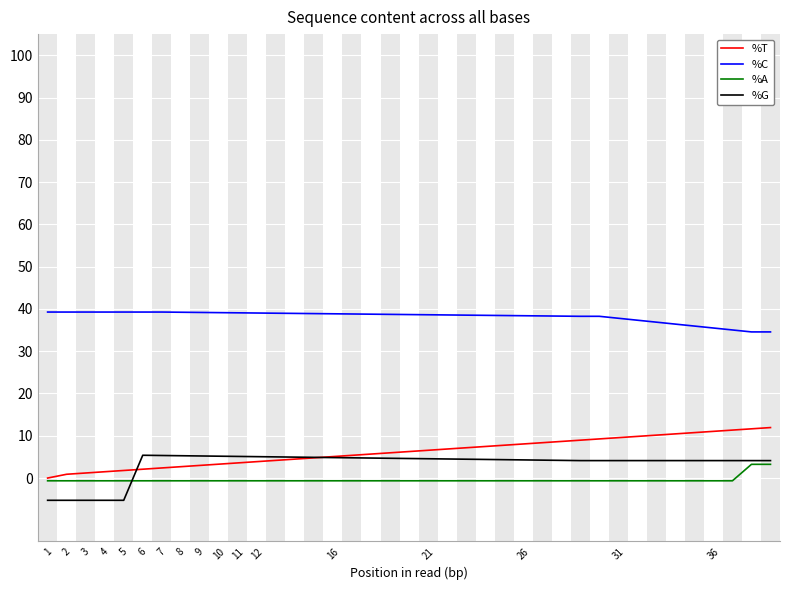

True or false: %T and %C intersect in this chart.

False